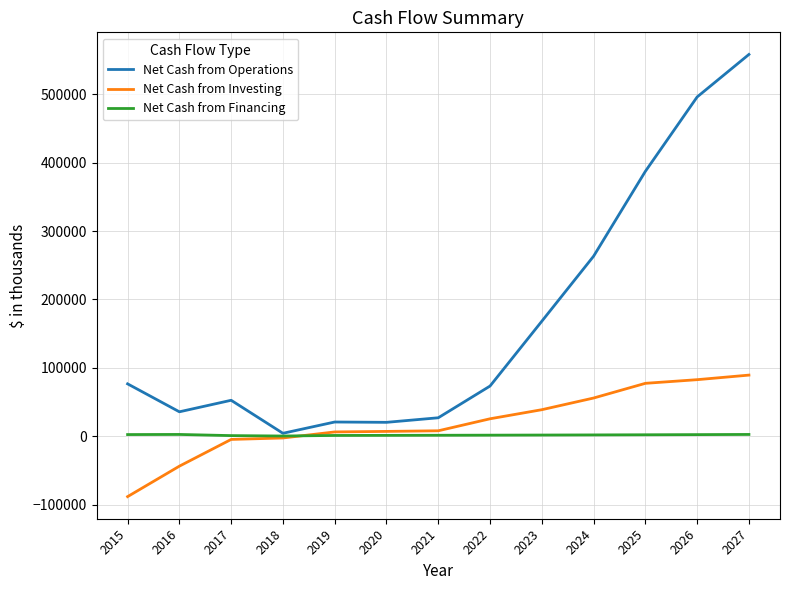

What is the sum of all Net Cash from Financing values?

23683.3